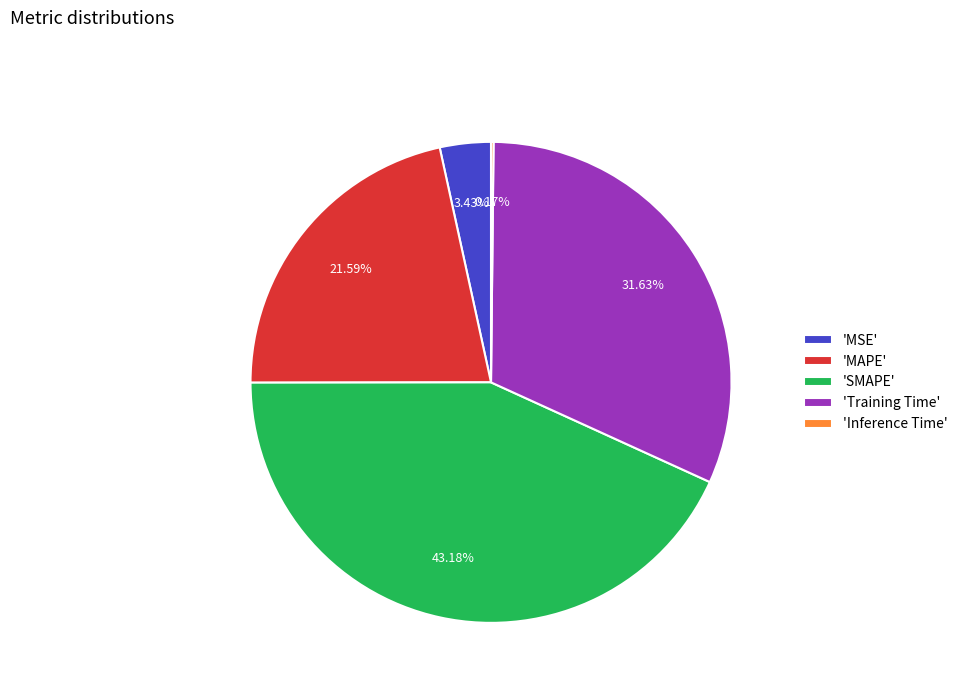

Is there a majority slice in this chart?

No